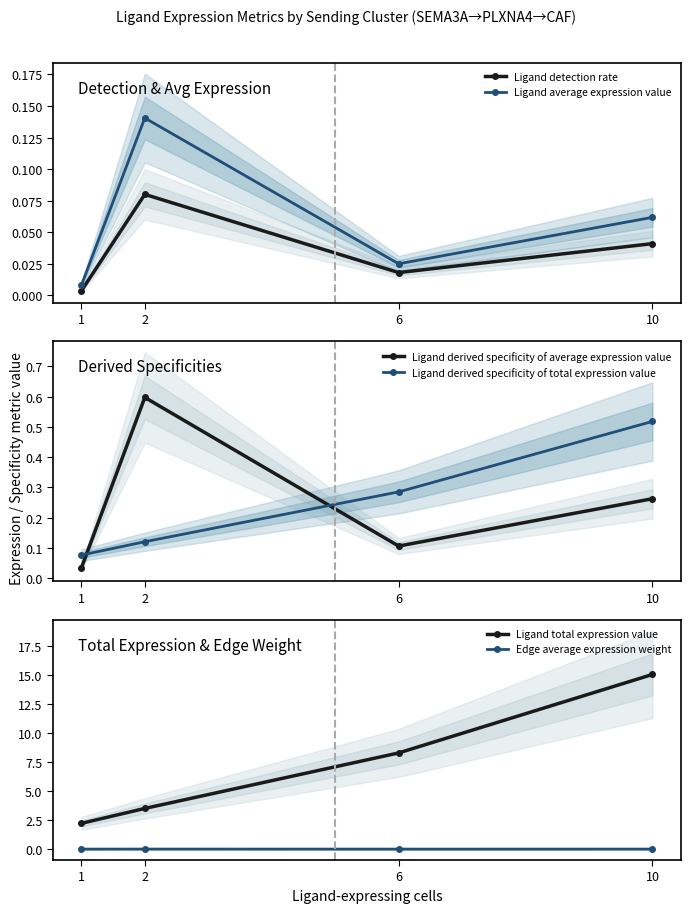

Which has a higher value, 10 or 2?

2